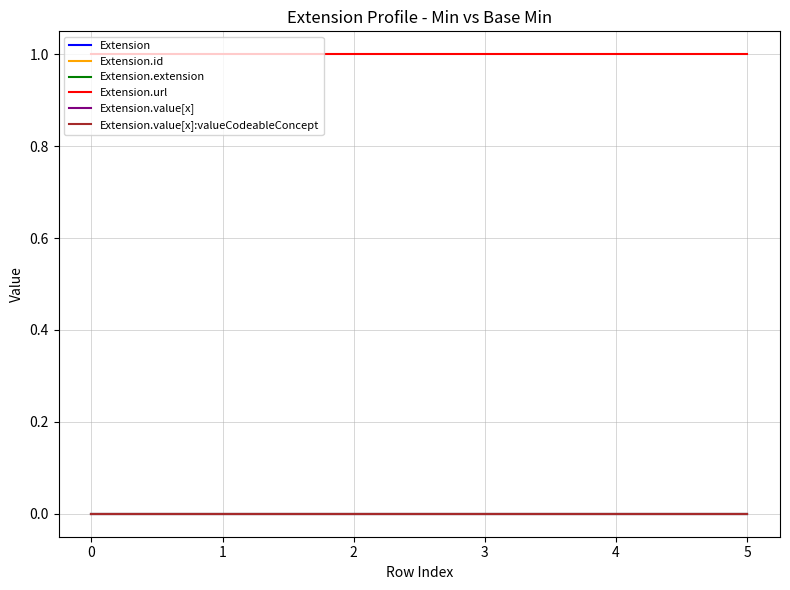

How many lines are shown in the chart?

6